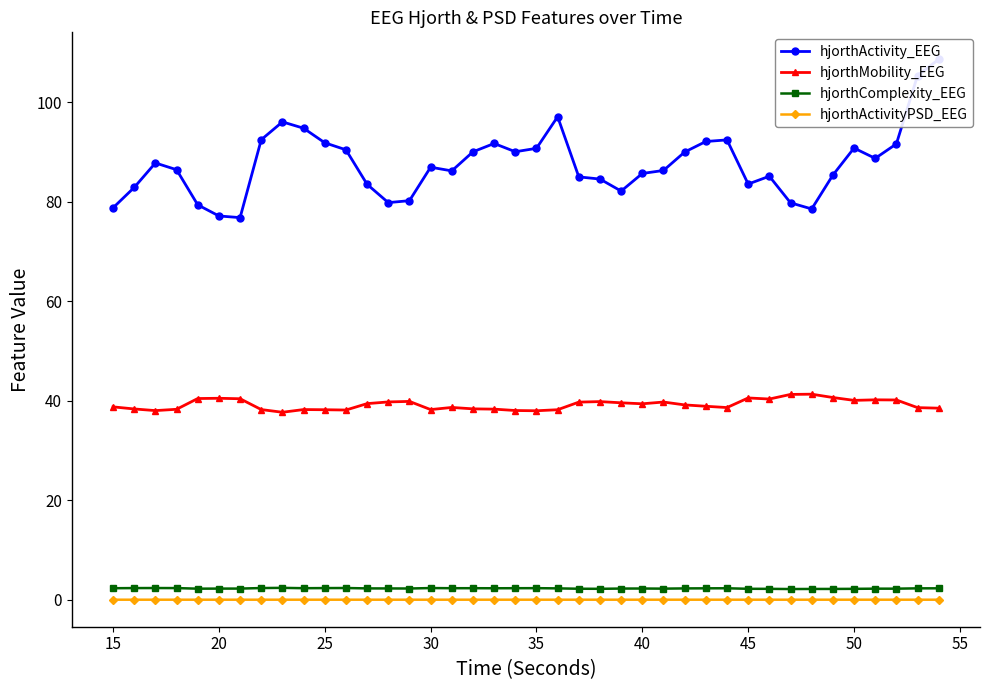

True or false: hjorthActivity_EEG and hjorthMobility_EEG cross at least once.

False